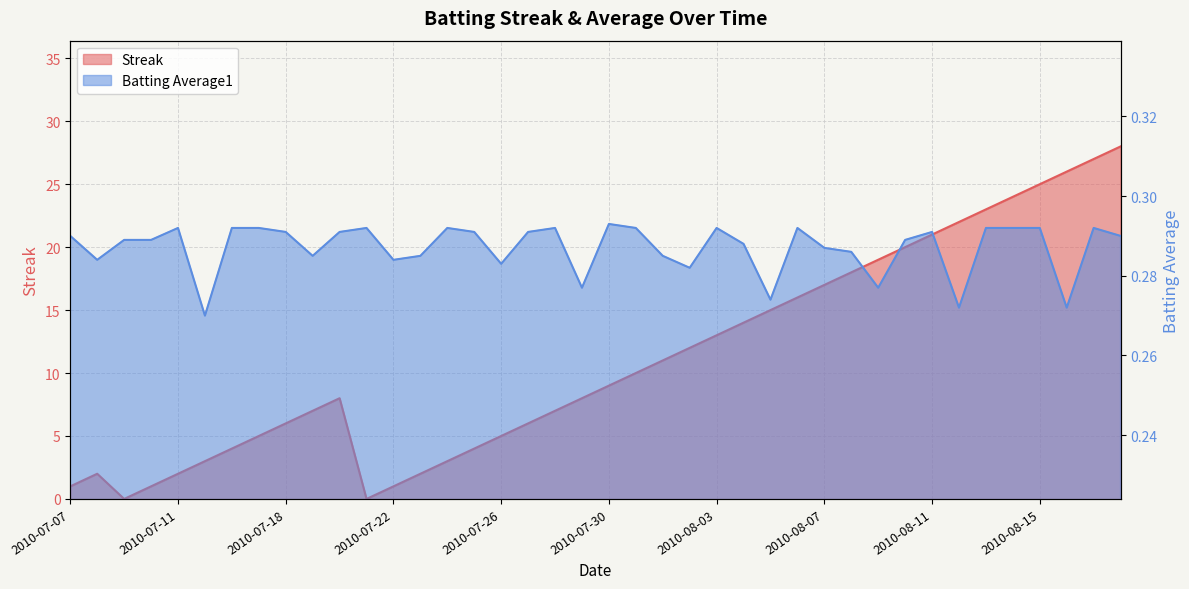

How many intersections are there between Batting Average1 and Streak?

4